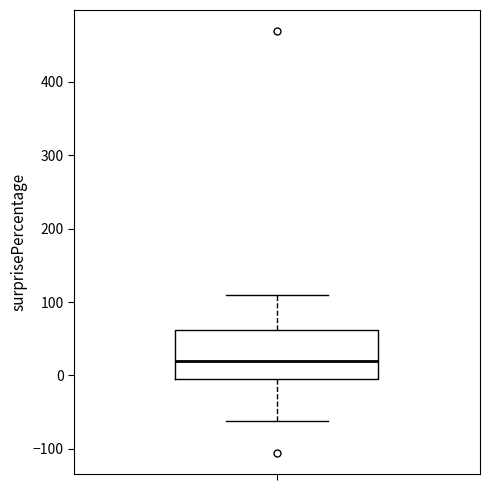

Read this box plot against the y-axis: the position of the median line, the range covered by the box, and the ends of both whiskers. The values are not printed on the chart, so give them approximately, as read against the axis.

median 20, box -10 to 60, whiskers -60 to 110